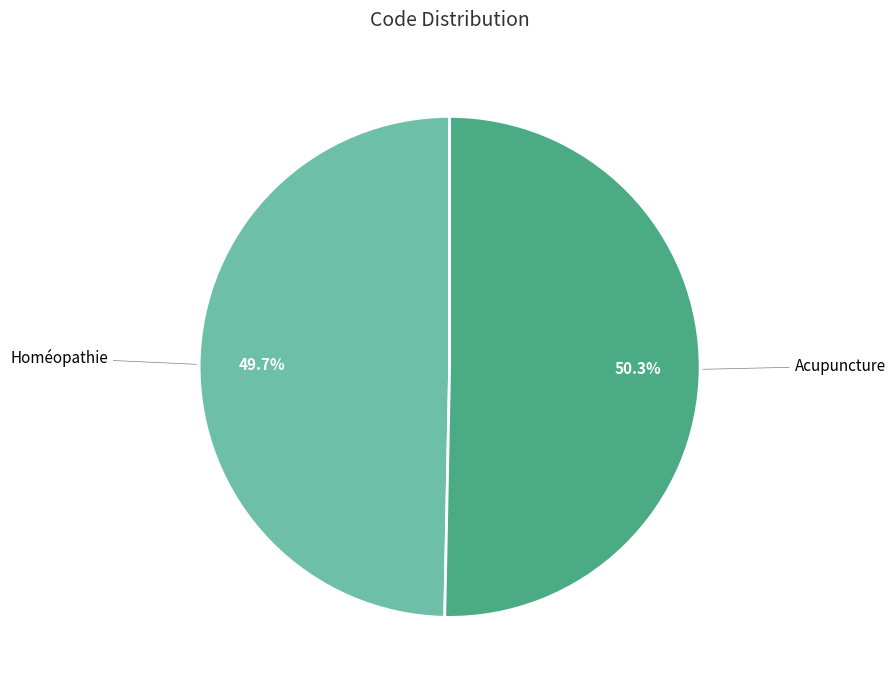

How many segments does this pie chart have?

2